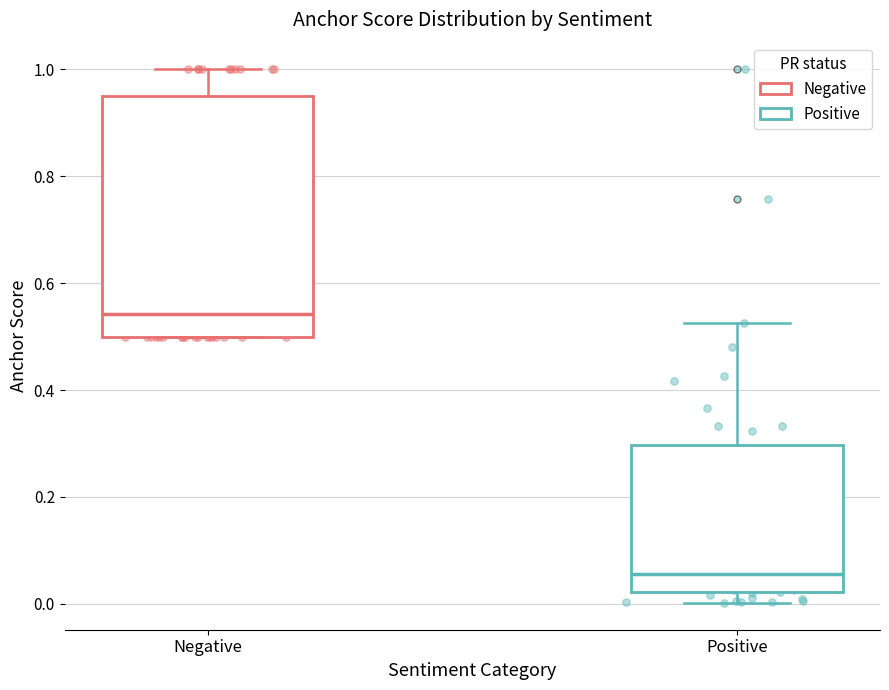

Where does the upper whisker of the box for Positive end on the y-axis? The values are not printed on the chart, so give them approximately, as read against the axis.

0.52